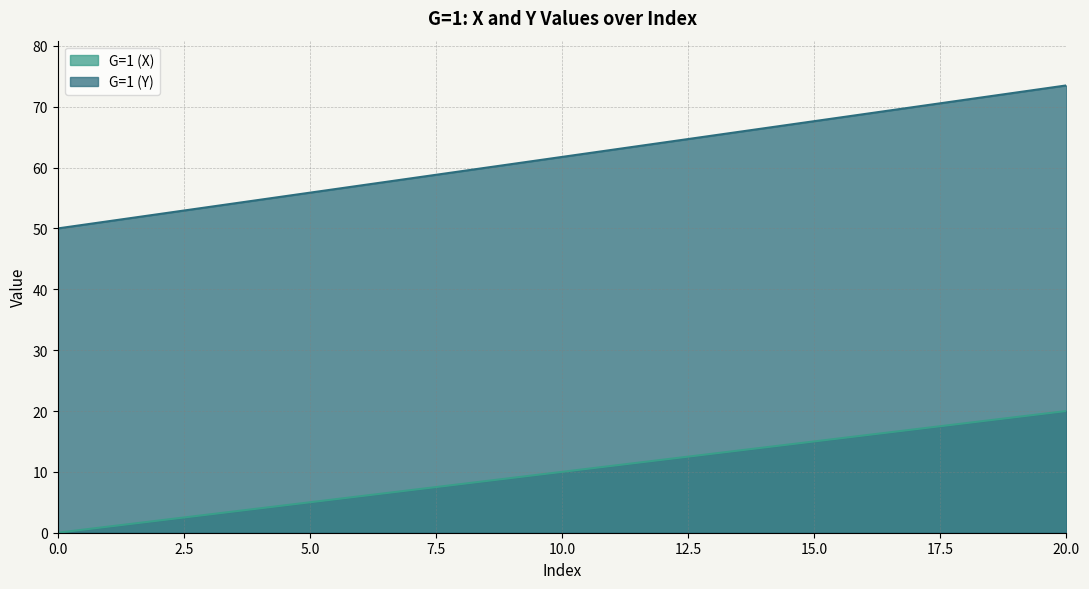

Is it true that G=1 (X) equals 16.0 at 16?

True